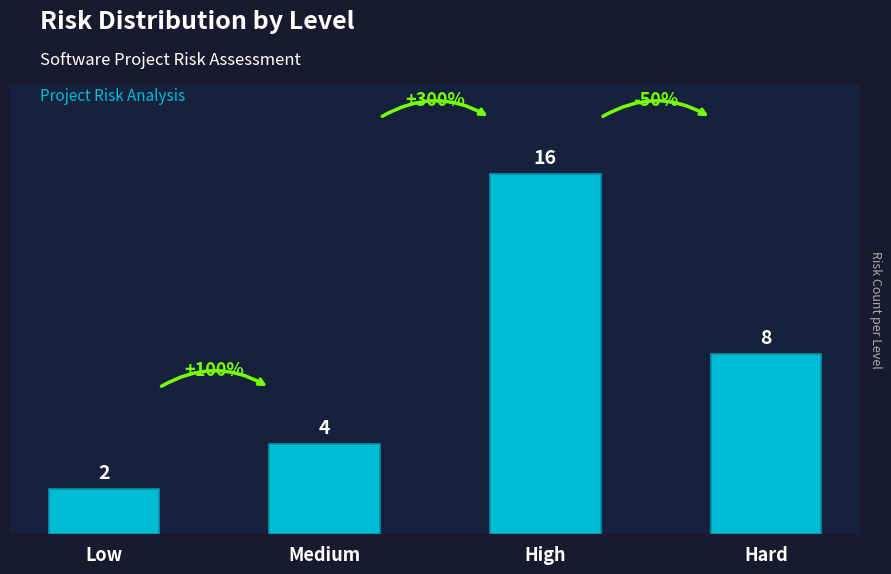

Reading left to right, extract all data points from this chart.

Low=2	Medium=4	High=16	Hard=8